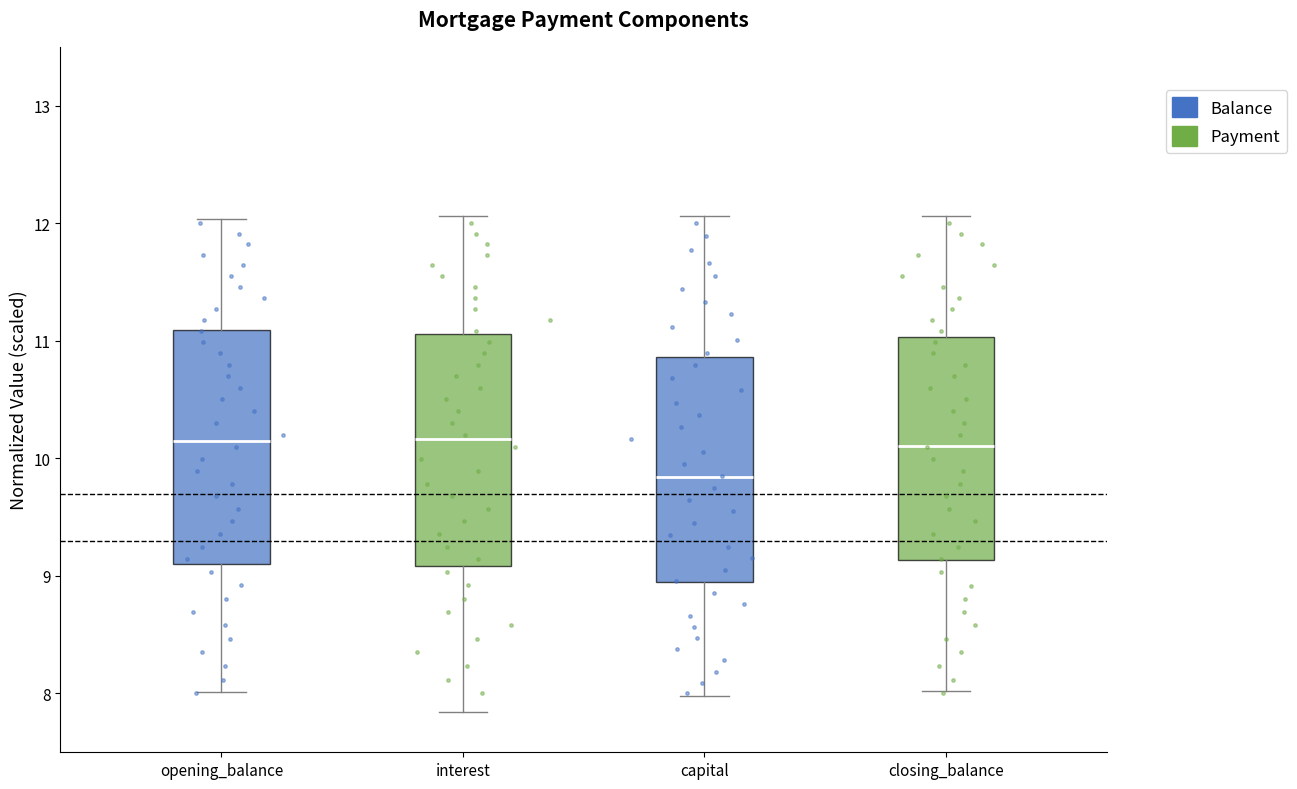

Reading left to right, read every box against the y-axis: the position of its median line, the range the box covers, and the ends of its whiskers. The values are not printed on the chart, so give them approximately, as read against the axis.

opening_balance: median 10.1, box 9.1 to 11.1, whiskers 8.0 to 12.0
interest: median 10.2, box 9.1 to 11.1, whiskers 7.8 to 12.1
capital: median 9.8, box 8.9 to 10.9, whiskers 8.0 to 12.1
closing_balance: median 10.1, box 9.1 to 11.0, whiskers 8.0 to 12.1